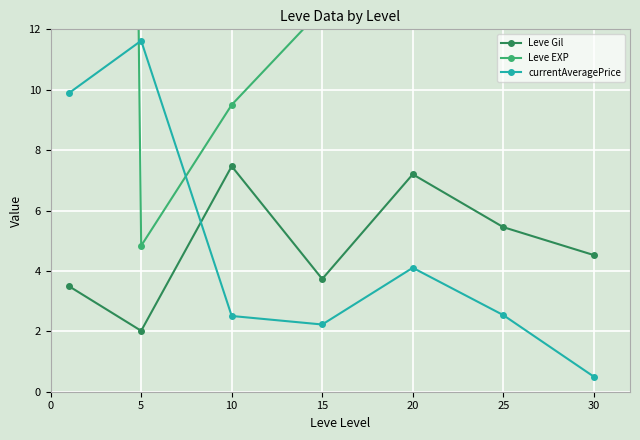

What is the lowest value of the currentAveragePrice series?

0.5